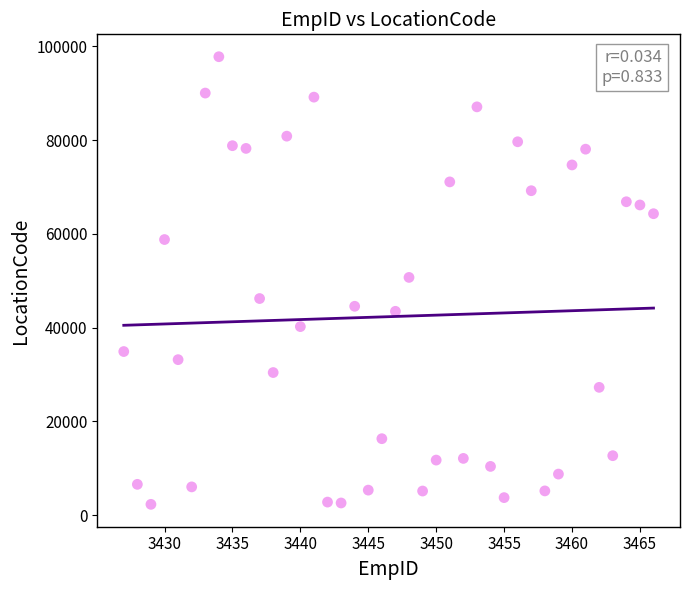

What is the range of X values (max minus min)?

39